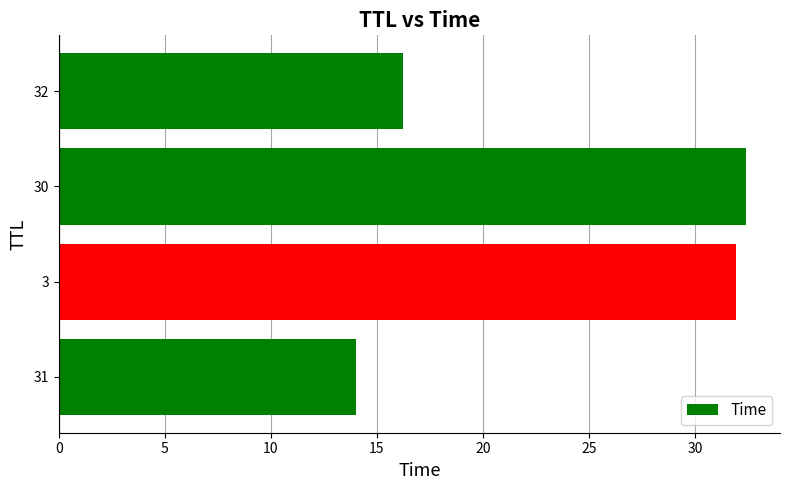

What is the difference between the maximum and minimum values?

18.4